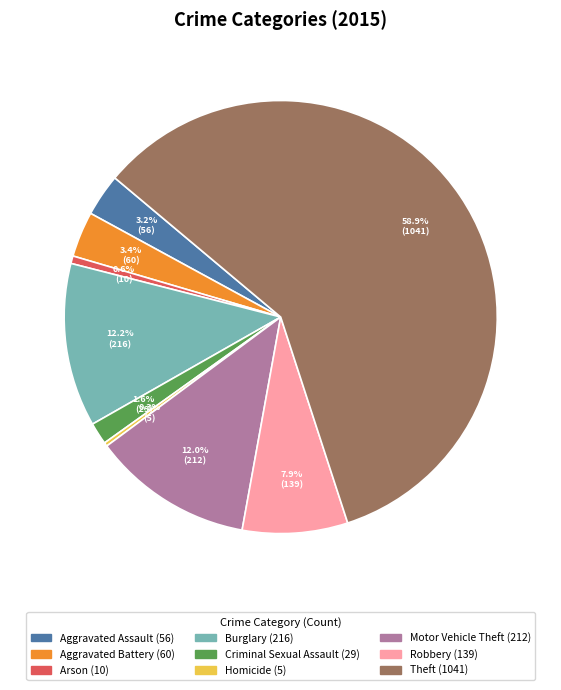

How much of the chart is everything except Motor Vehicle Theft?

88.0%